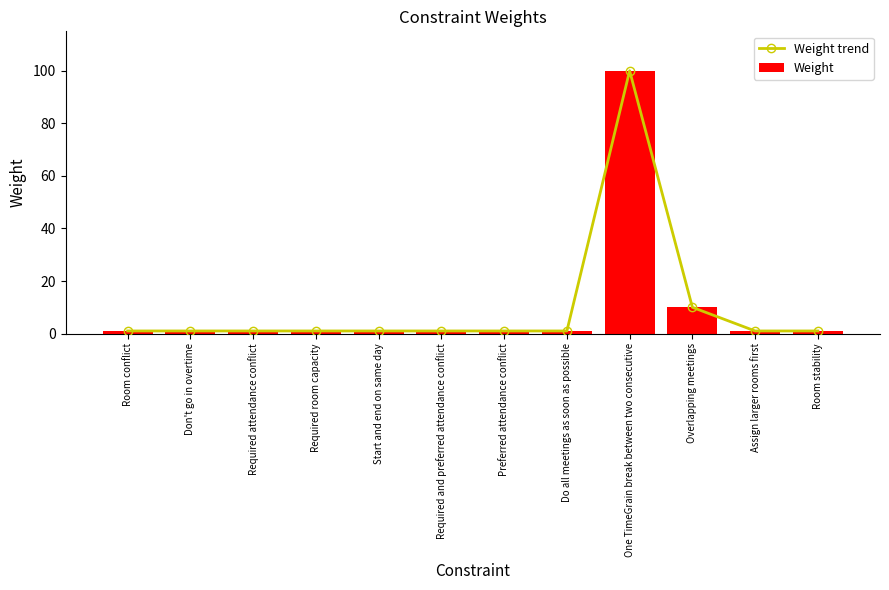

Are the bars horizontal?

No